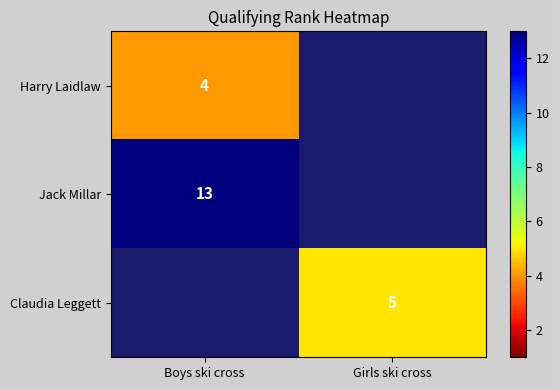

The value of Claudia Leggett at Girls ski cross is 8. True or false?

False